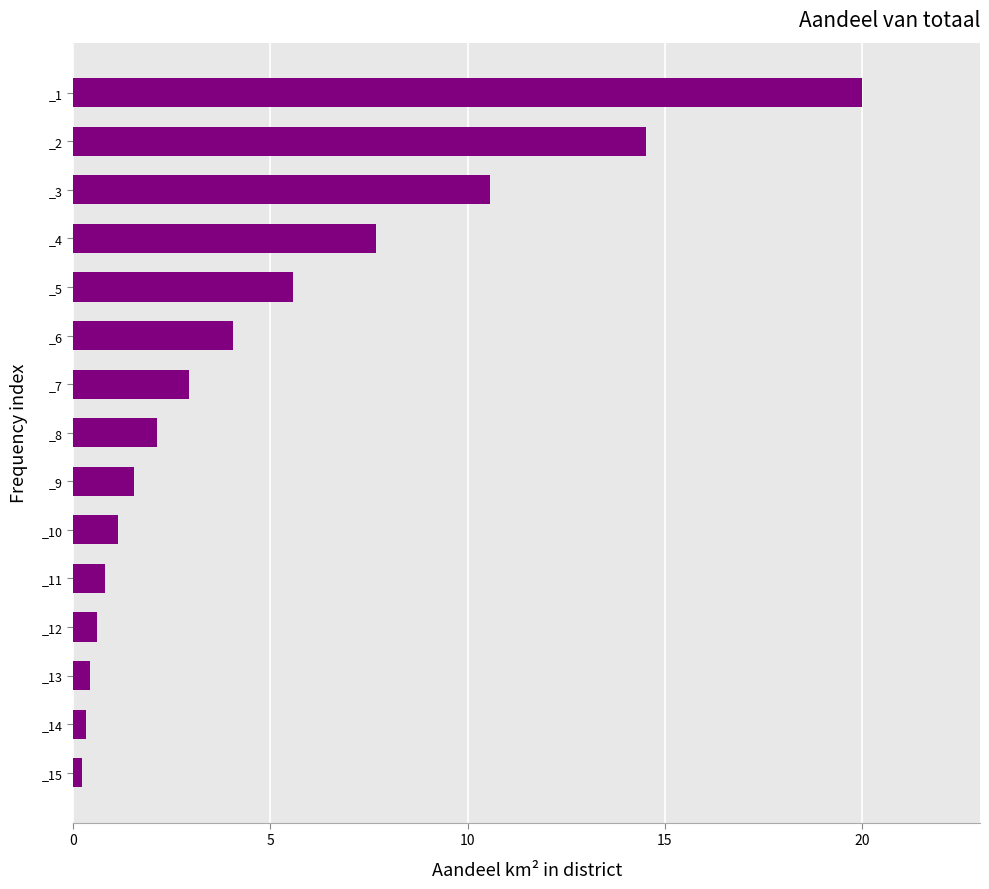

How many distinct data groups are displayed?

1